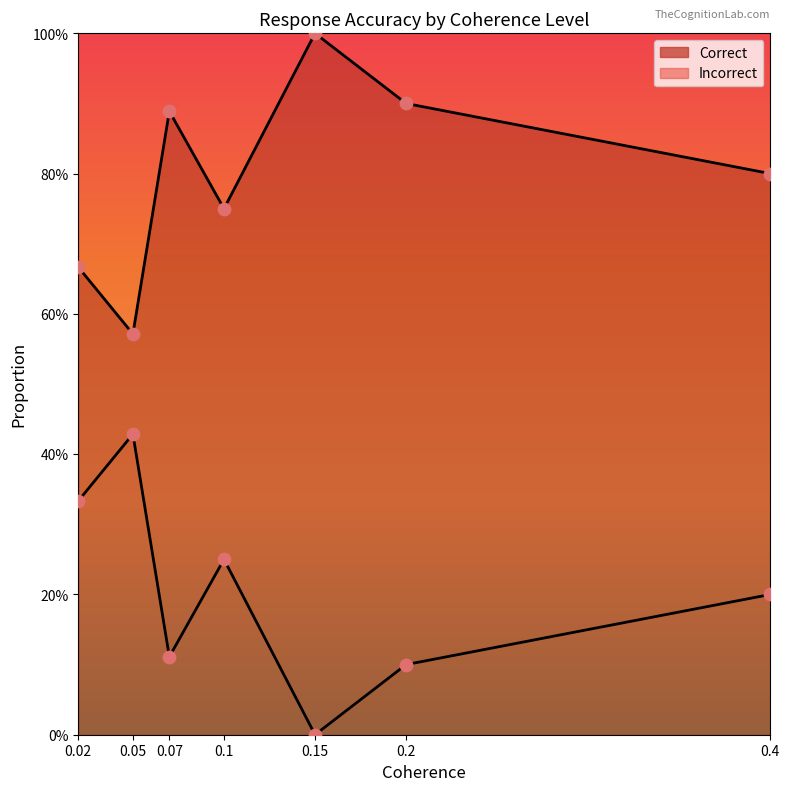

Which series contains the lowest Y value?

Incorrect